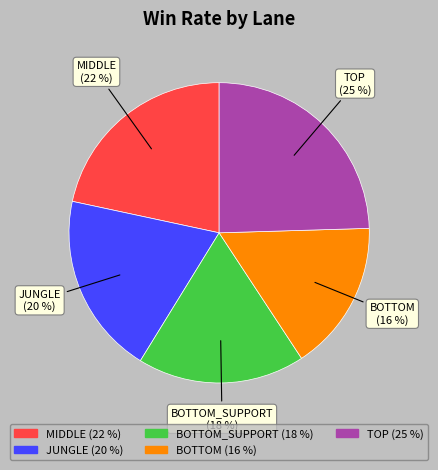

To the nearest percent, what is the average slice percentage?

20%